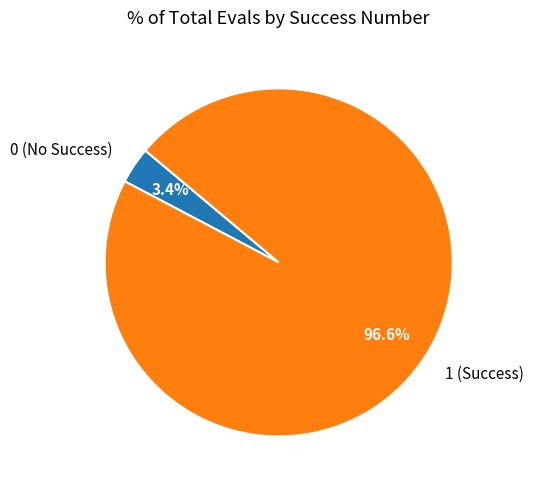

How much of the chart is everything except 0?

96.6%